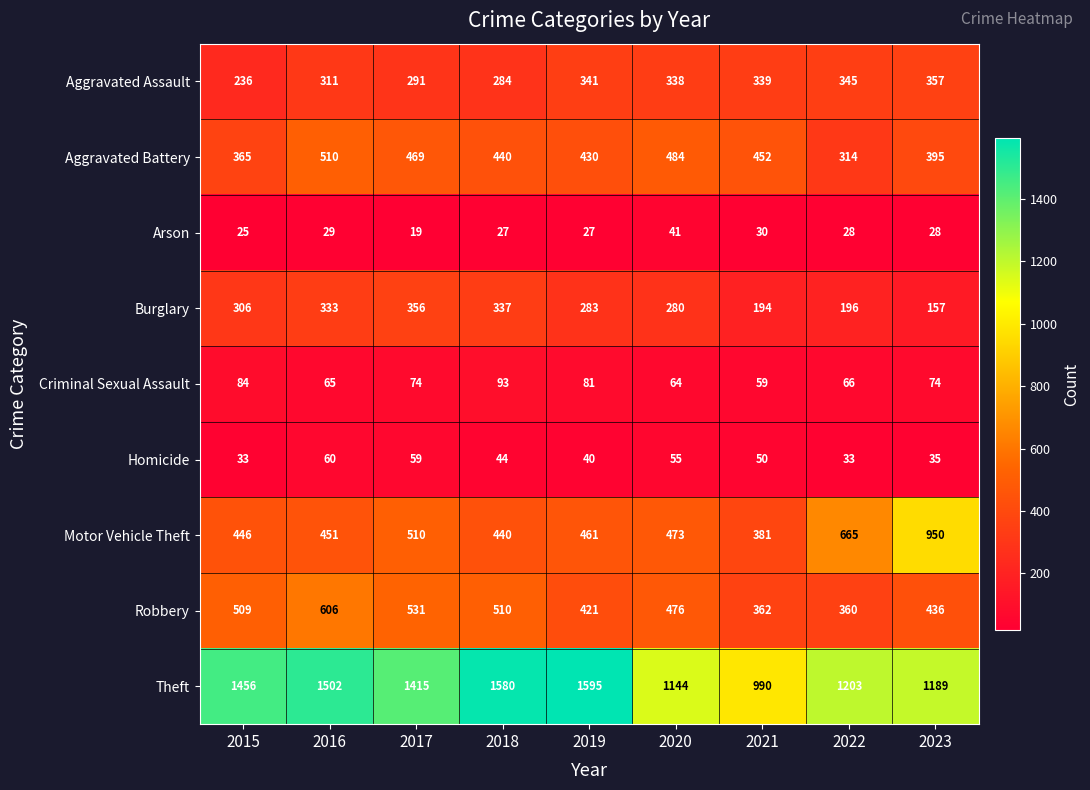

Which series has the largest total across all categories?

Theft